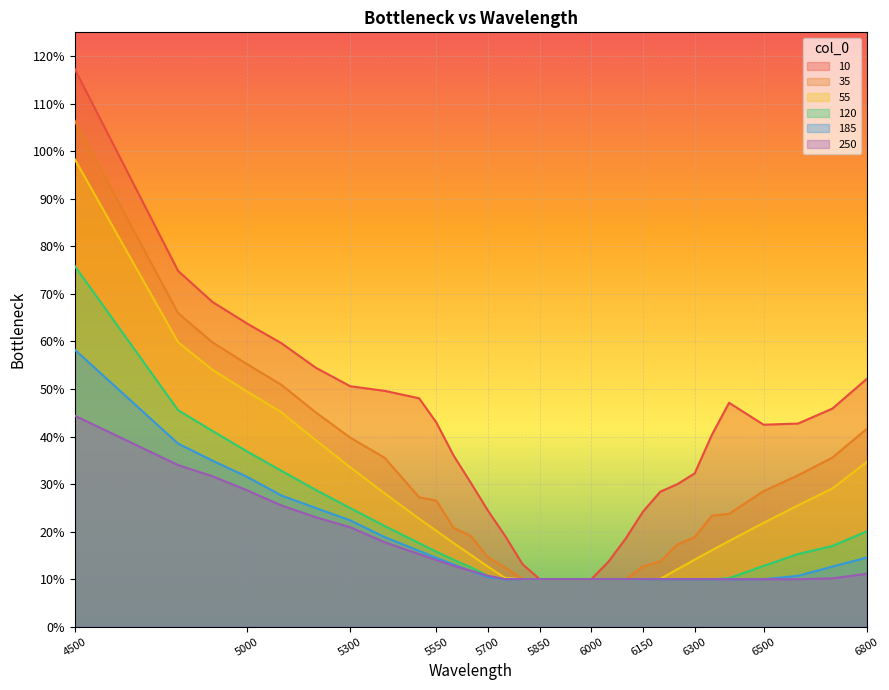

Read the 55 value at 6050.

0.1